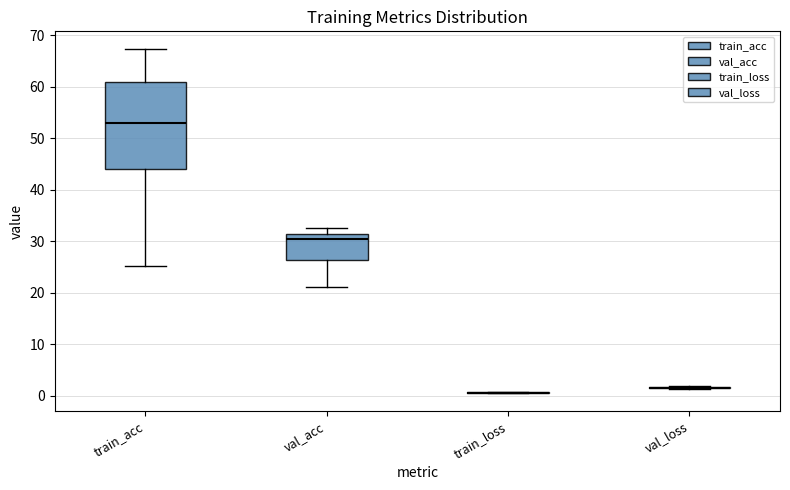

Comparing the boxes themselves (not the whiskers), which one is the tallest?

train_acc